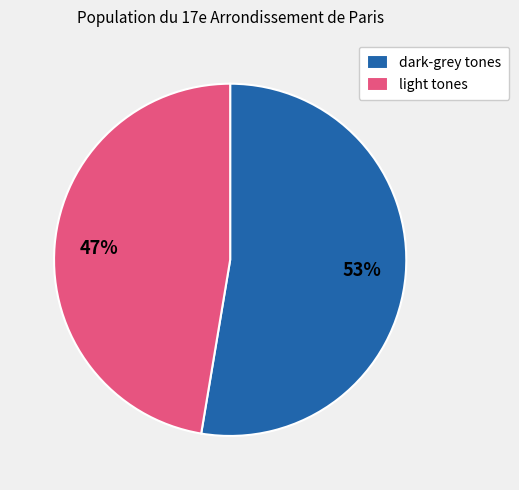

What percentage is the light tones slice, to the nearest percent?

47%